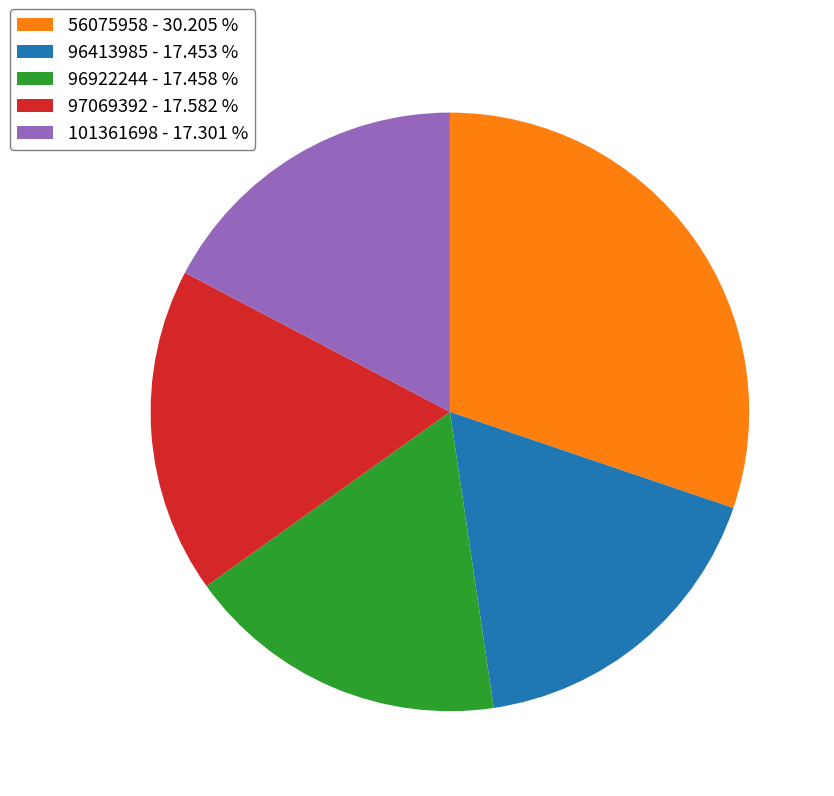

What is the ratio of the value at 56075958 to the value at 101361698?

1.7